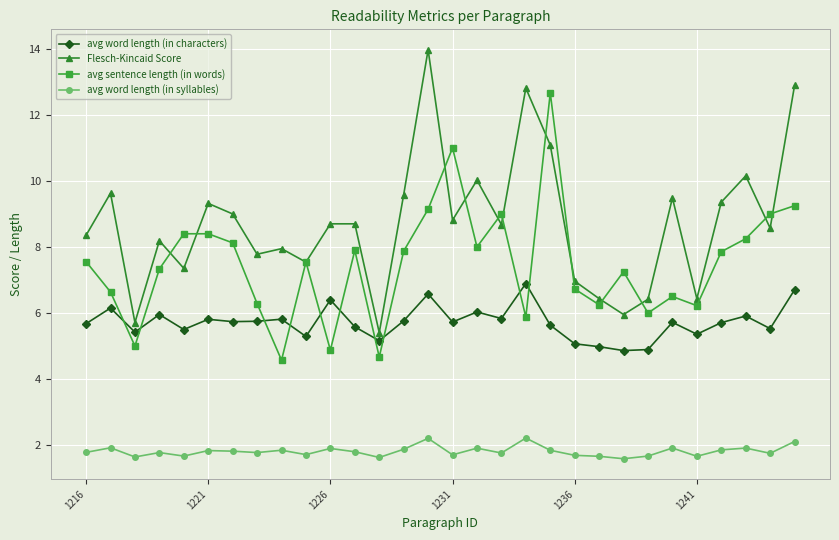

True or false: avg word length (in syllables) has more than 0 interior local peaks.

True